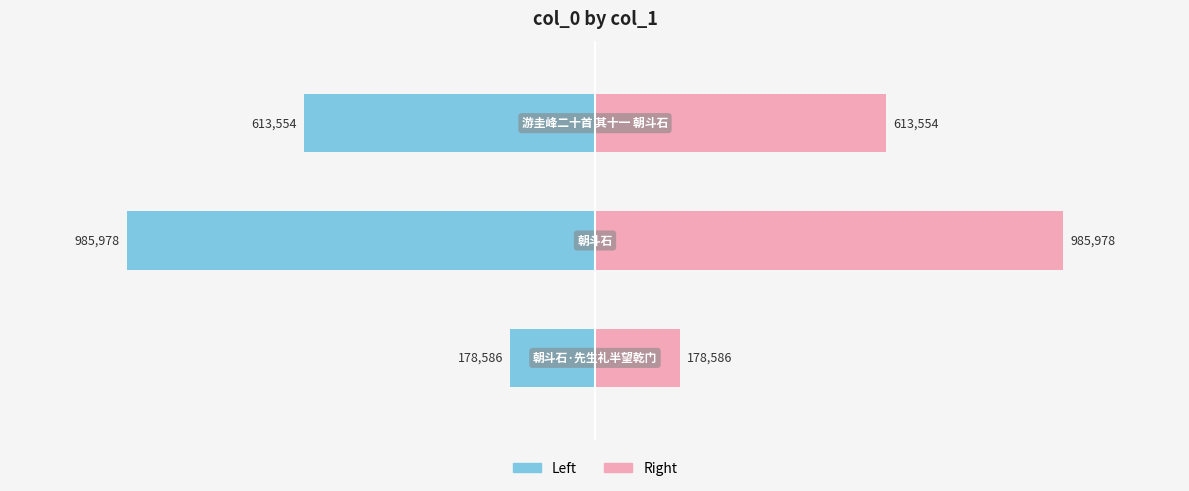

How many bars are there in total?

6